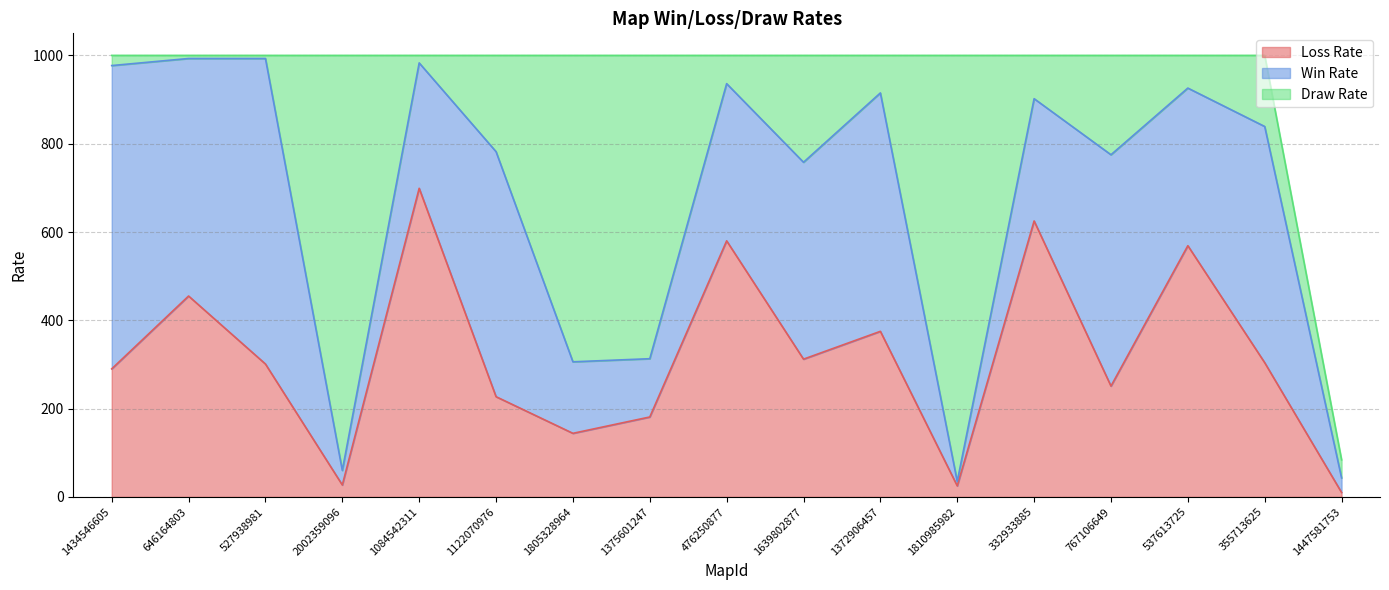

Reading right to left, list all the values displayed in this chart.

Loss Rate: 10	304	569	251	625	25	375	312	580	181	144	227	699	27	301	455	290
Win Rate: 33	535	357	524	277	10	540	446	356	132	162	555	284	33	692	538	687
Draw Rate: 41	161	74	225	98	965	85	242	64	687	694	218	17	940	7	7	23